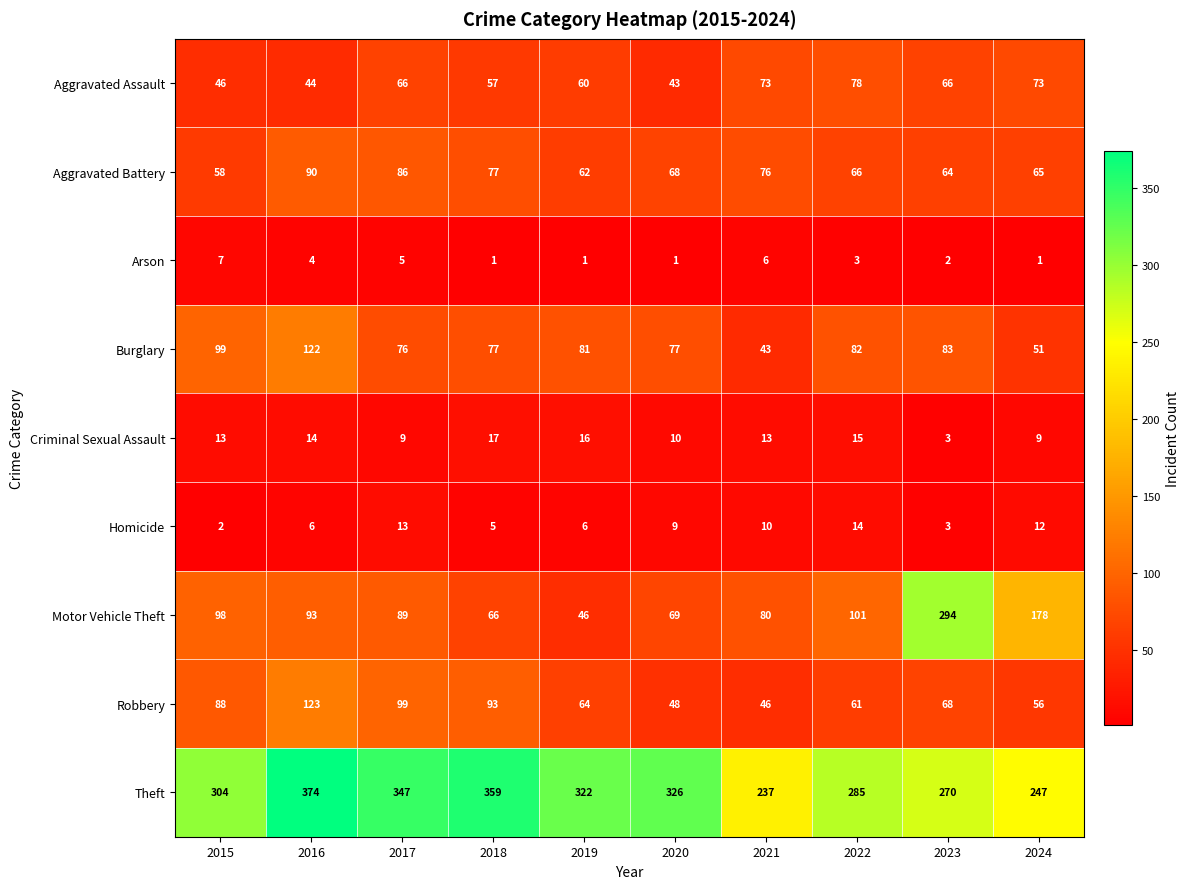

Read the Robbery value at 2024.

56